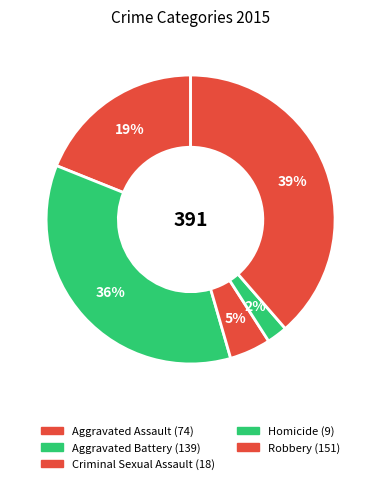

What percentage do Homicide and Robbery together represent?

40.9%